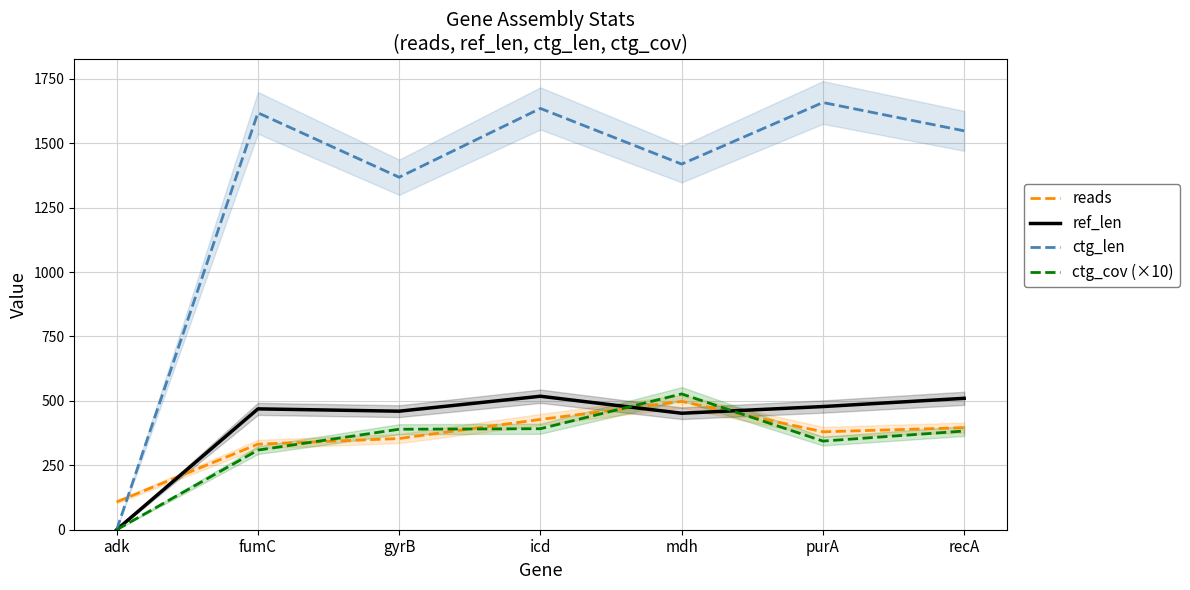

Which category has the highest value across all series?

purA